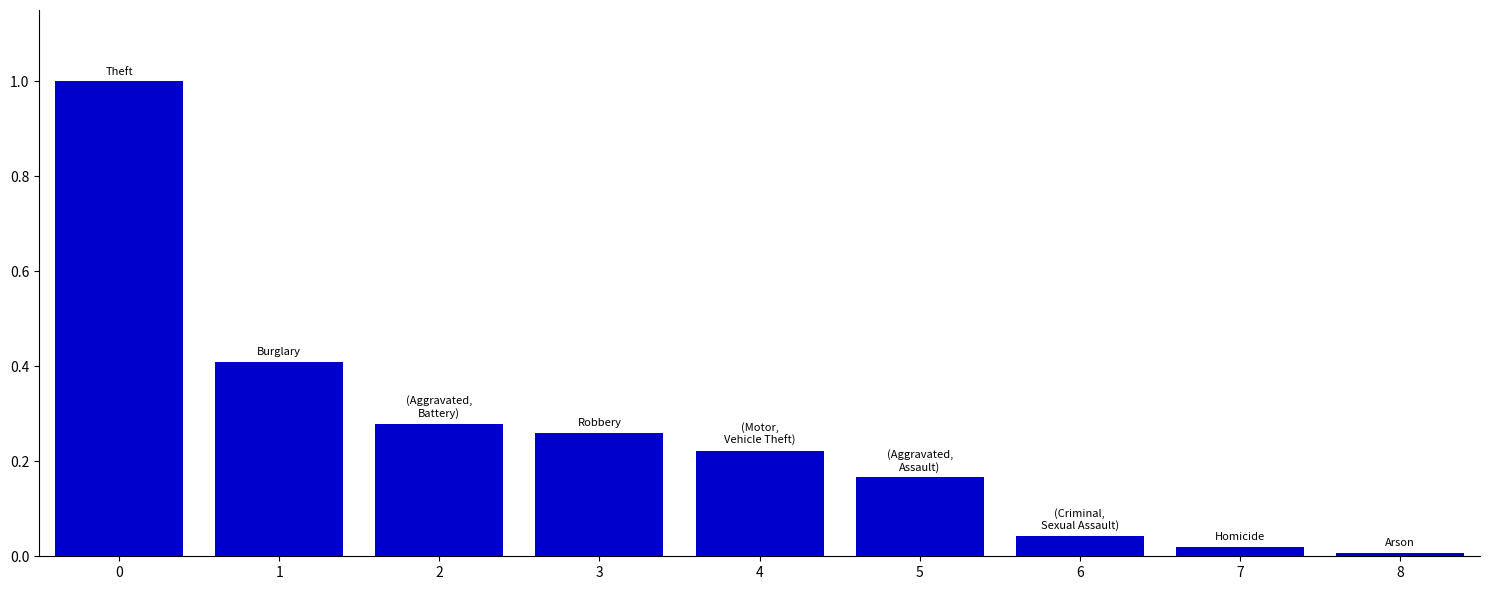

What is the sum of the values at 0 and 2?

1.3